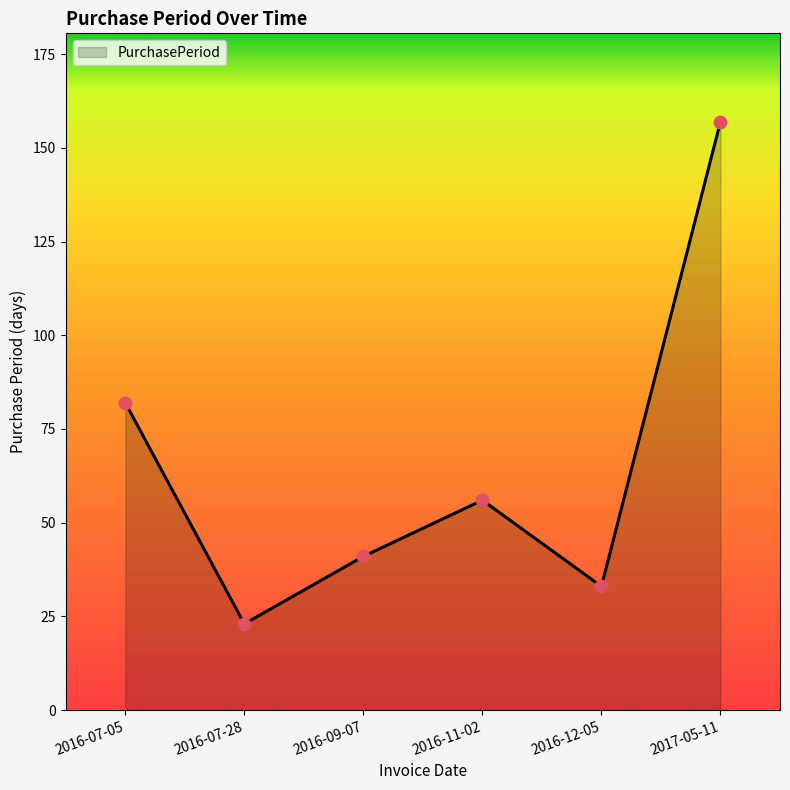

Approximately how many times larger is the value at 2016-07-28 compared to 2016-09-07?

0.6